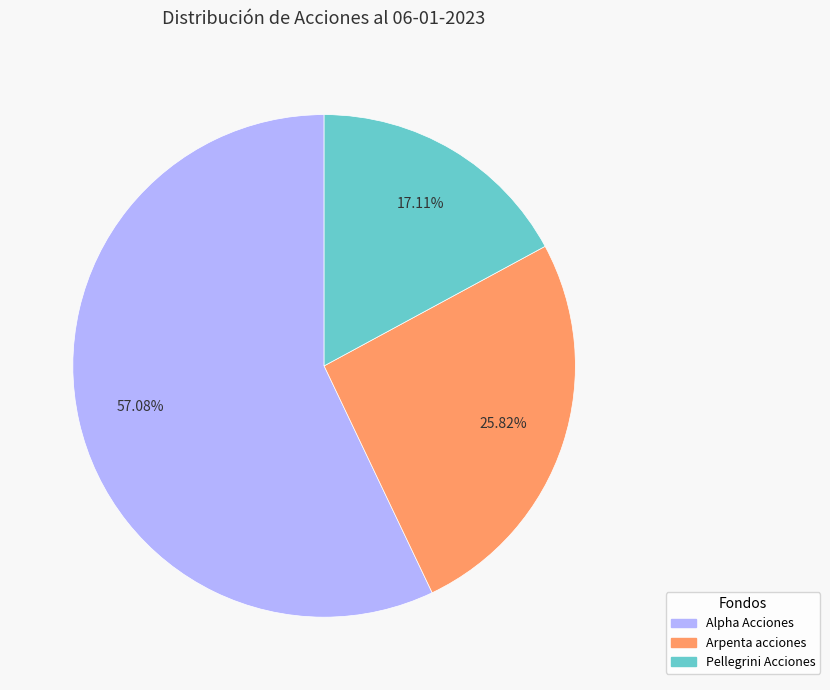

Does any single category account for the majority?

Yes